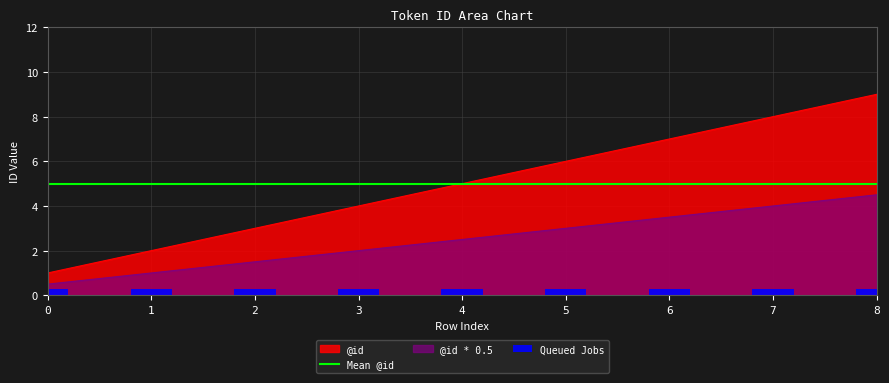

Read the value at 2.

3